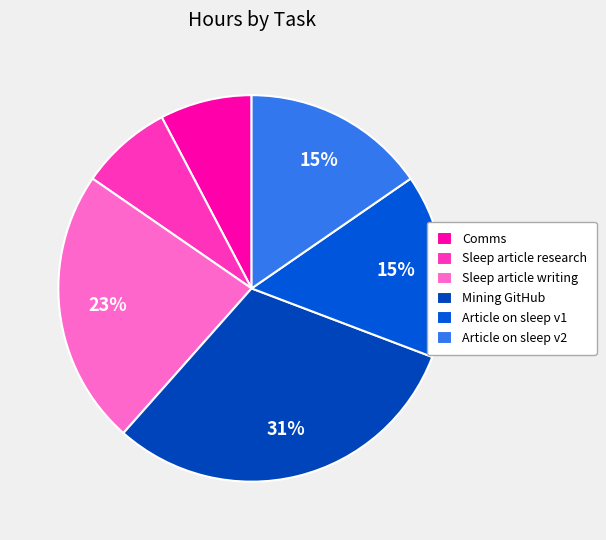

Between Comms and Mining GitHub, which is larger?

Mining GitHub